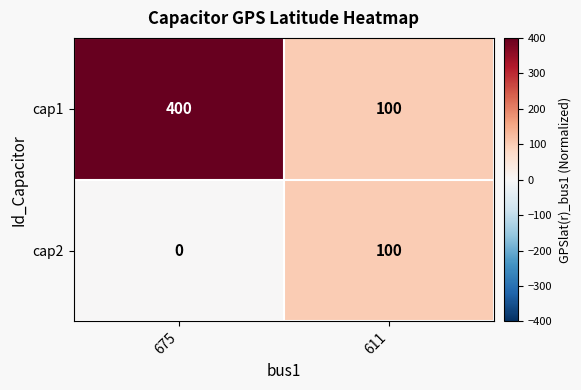

How many data points does each series have?

2